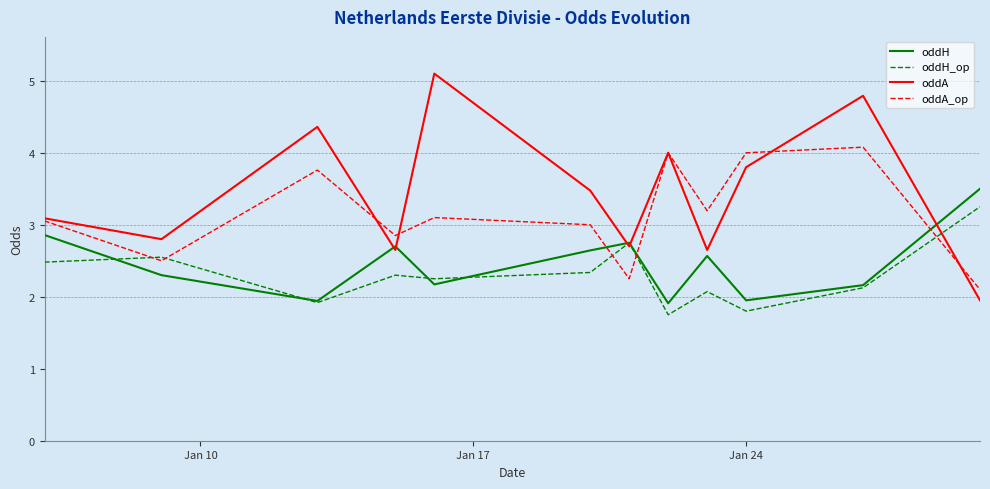

How many values in the oddH_op series are below 2?

3